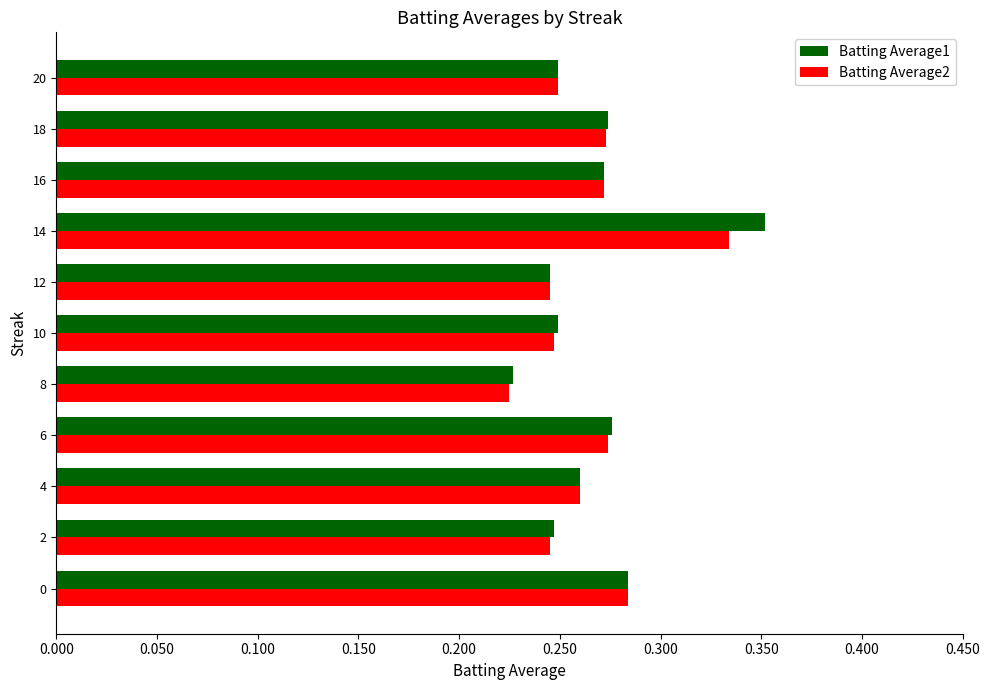

At which label does Batting Average1 reach its peak?

14